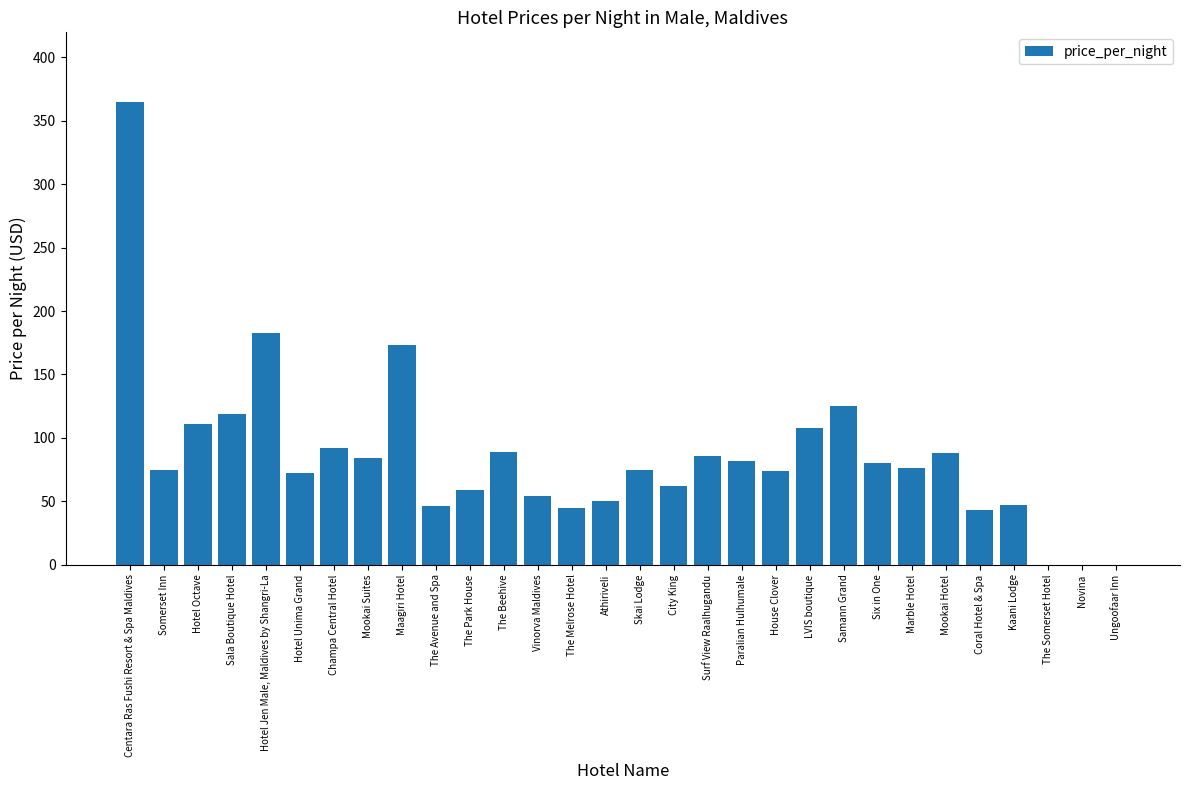

At which label is the value closest to 182?

Hotel Jen Male, Maldives by Shangri-La